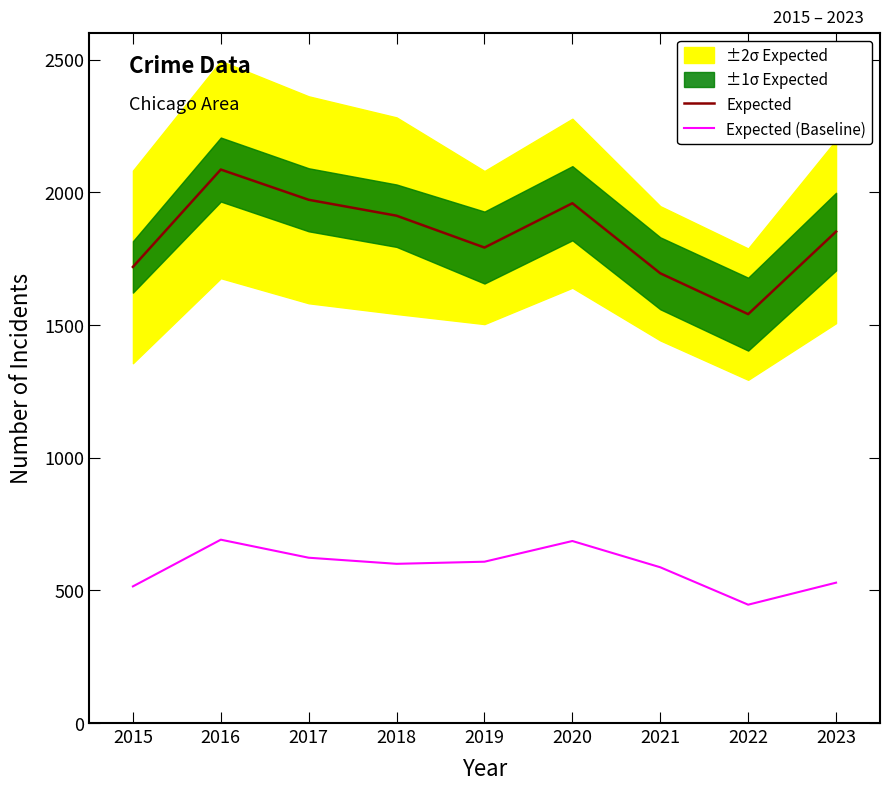

The value of Expected (Baseline) at 2018 is 301. True or false?

False